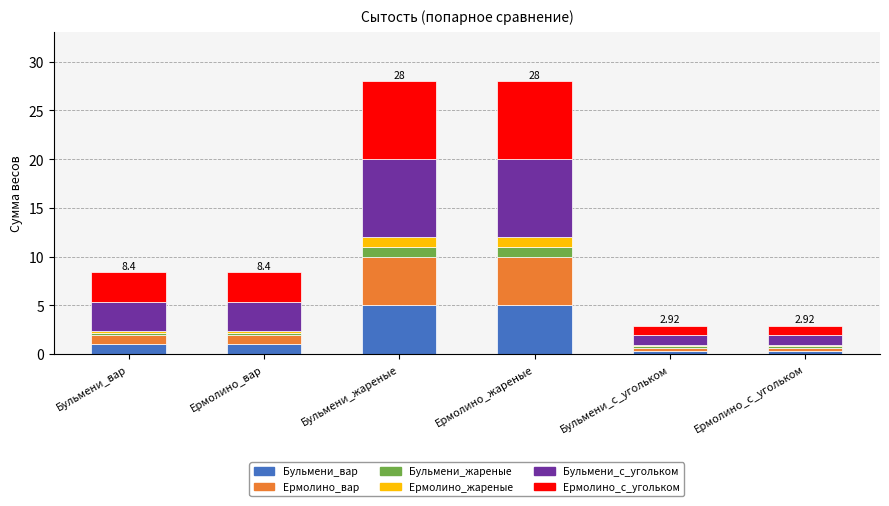

What is the total value across all series at Ермолино_жареные?

28.0